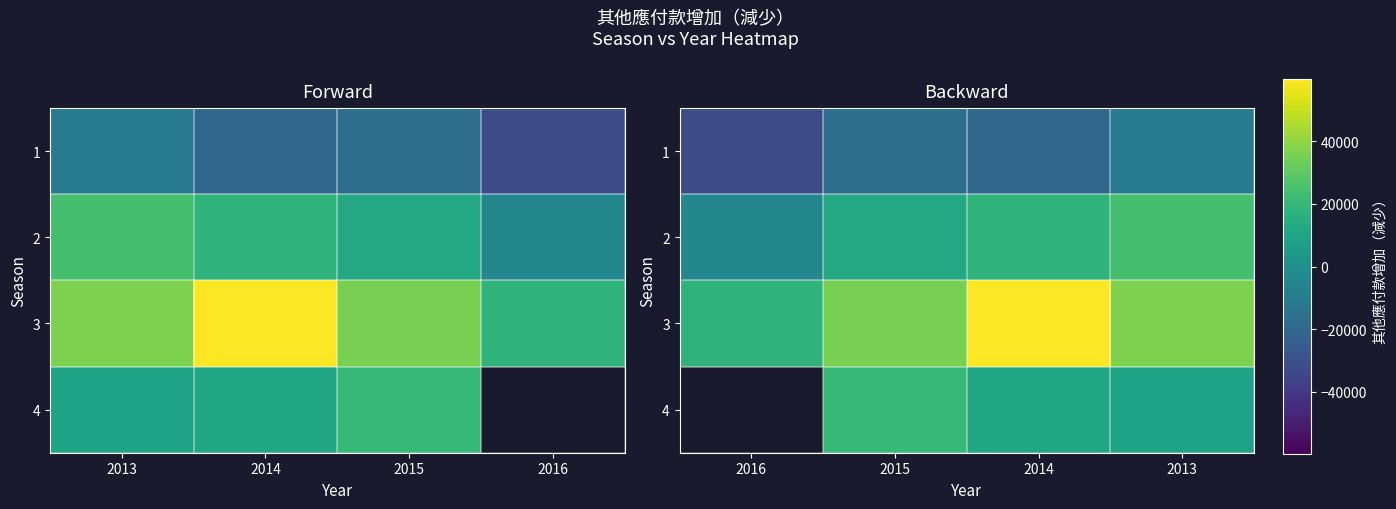

What is the smallest value displayed?

-31987.0